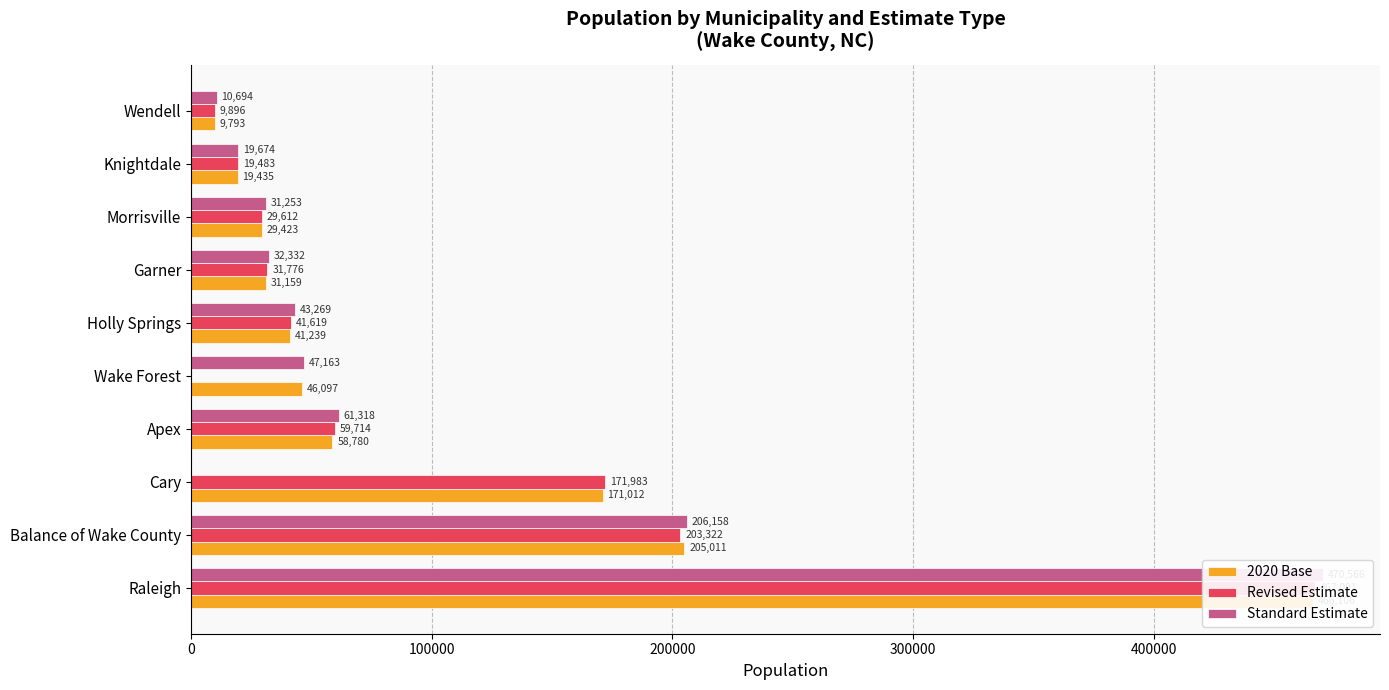

How many series are shown in this chart?

3